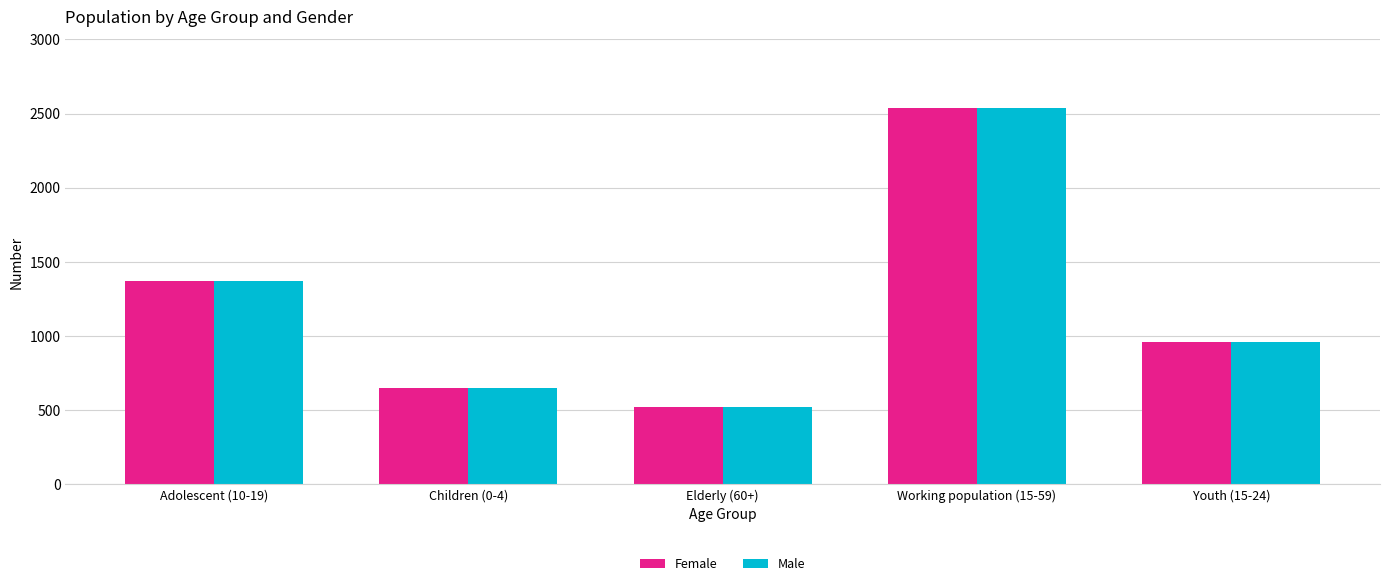

The value of Male at Youth (15-24) is 957. True or false?

True